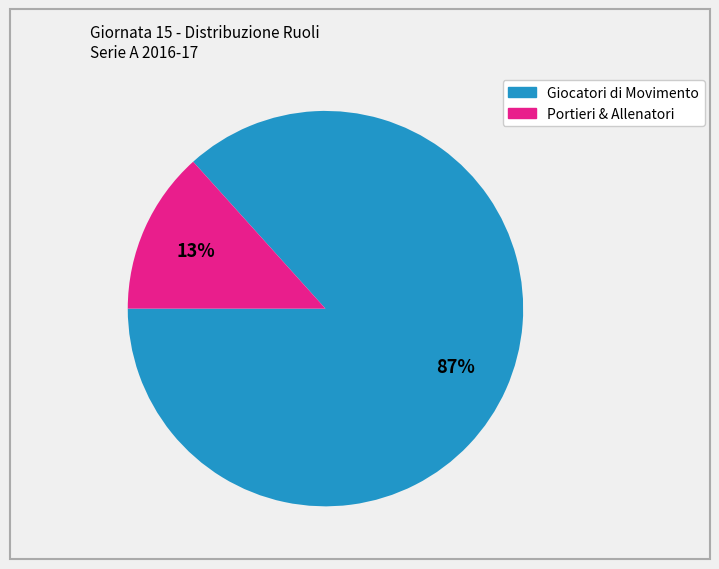

To the nearest percent, what is the average slice percentage?

50%